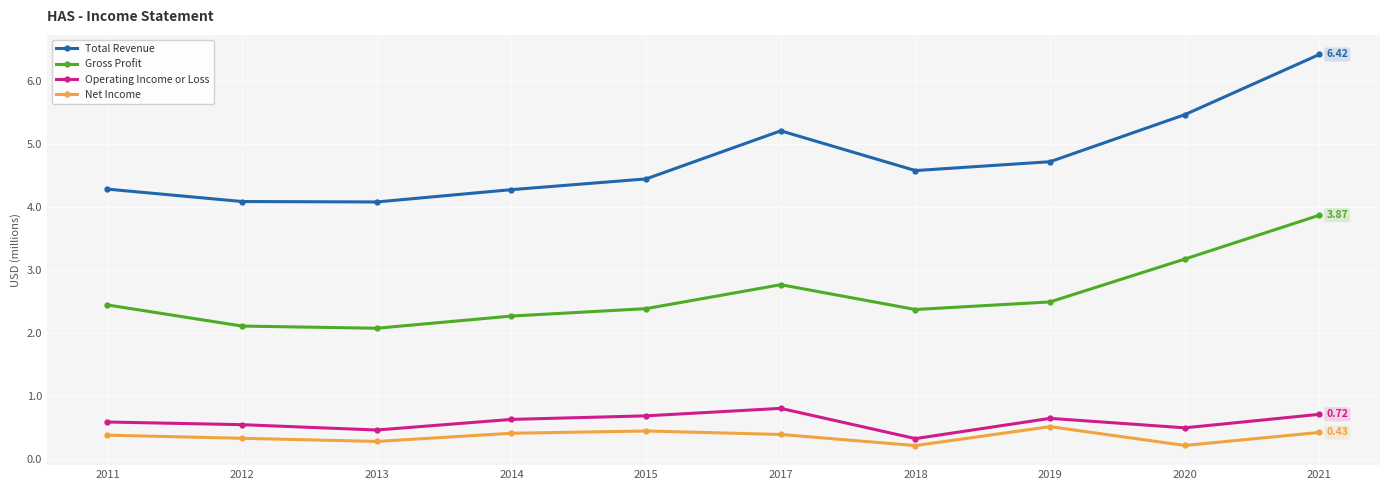

What is the difference between the Total Revenue values at 2018 and 2014?

0.3